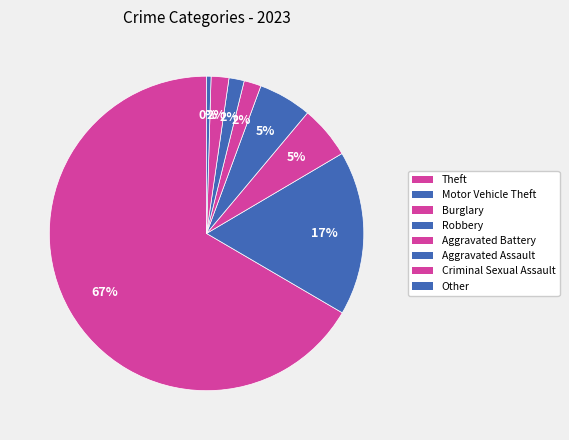

How many slices are in this pie chart?

8